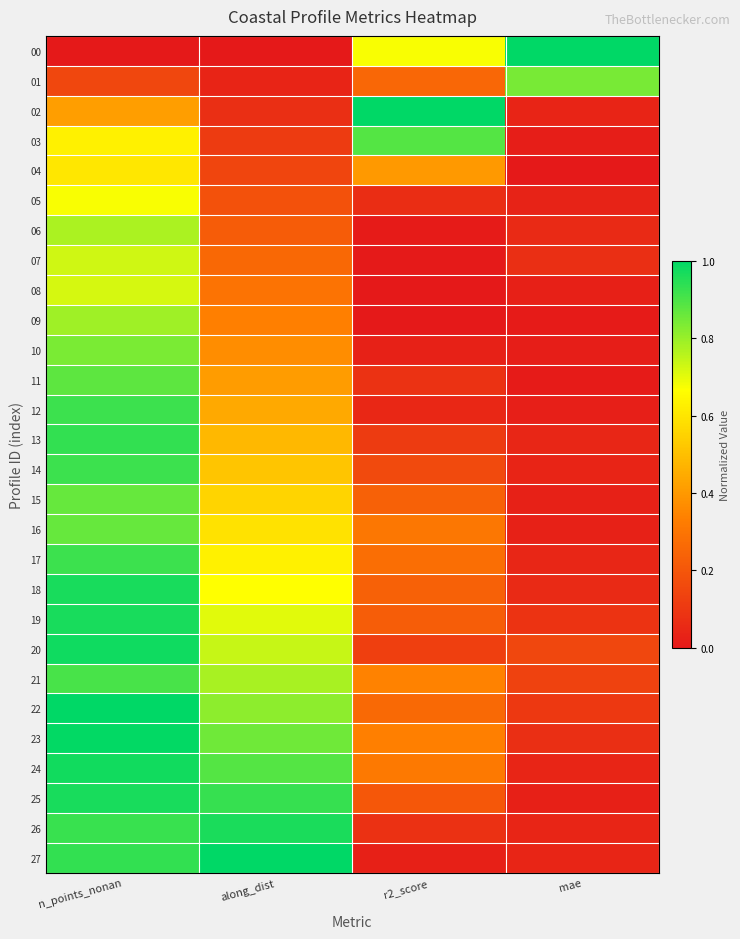

Reading left to right, what are all the values shown in this chart?

00: n_points_nonan=0.0	along_dist=0.0	r2_score=0.7	mae=1.0
01: n_points_nonan=0.1	along_dist=0.0	r2_score=0.3	mae=0.8
02: n_points_nonan=0.4	along_dist=0.1	r2_score=1.0	mae=0.0
03: n_points_nonan=0.6	along_dist=0.1	r2_score=0.9	mae=0.0
04: n_points_nonan=0.6	along_dist=0.1	r2_score=0.4	mae=0.0
05: n_points_nonan=0.7	along_dist=0.2	r2_score=0.1	mae=0.0
06: n_points_nonan=0.8	along_dist=0.2	r2_score=0.0	mae=0.1
07: n_points_nonan=0.7	along_dist=0.3	r2_score=0.0	mae=0.1
08: n_points_nonan=0.7	along_dist=0.3	r2_score=0.0	mae=0.0
09: n_points_nonan=0.8	along_dist=0.3	r2_score=0.0	mae=0.0
10: n_points_nonan=0.8	along_dist=0.4	r2_score=0.0	mae=0.0
11: n_points_nonan=0.9	along_dist=0.4	r2_score=0.1	mae=0.0
12: n_points_nonan=0.9	along_dist=0.4	r2_score=0.0	mae=0.0
13: n_points_nonan=0.9	along_dist=0.5	r2_score=0.1	mae=0.0
14: n_points_nonan=0.9	along_dist=0.5	r2_score=0.2	mae=0.0
15: n_points_nonan=0.9	along_dist=0.6	r2_score=0.2	mae=0.0
16: n_points_nonan=0.9	along_dist=0.6	r2_score=0.3	mae=0.0
17: n_points_nonan=0.9	along_dist=0.6	r2_score=0.3	mae=0.0
18: n_points_nonan=1.0	along_dist=0.7	r2_score=0.2	mae=0.1
19: n_points_nonan=1.0	along_dist=0.7	r2_score=0.2	mae=0.1
20: n_points_nonan=1.0	along_dist=0.7	r2_score=0.1	mae=0.1
21: n_points_nonan=0.9	along_dist=0.8	r2_score=0.3	mae=0.1
22: n_points_nonan=1.0	along_dist=0.8	r2_score=0.3	mae=0.1
23: n_points_nonan=1.0	along_dist=0.9	r2_score=0.3	mae=0.1
24: n_points_nonan=1.0	along_dist=0.9	r2_score=0.3	mae=0.0
25: n_points_nonan=1.0	along_dist=0.9	r2_score=0.2	mae=0.0
26: n_points_nonan=0.9	along_dist=1.0	r2_score=0.1	mae=0.0
27: n_points_nonan=0.9	along_dist=1.0	r2_score=0.0	mae=0.0